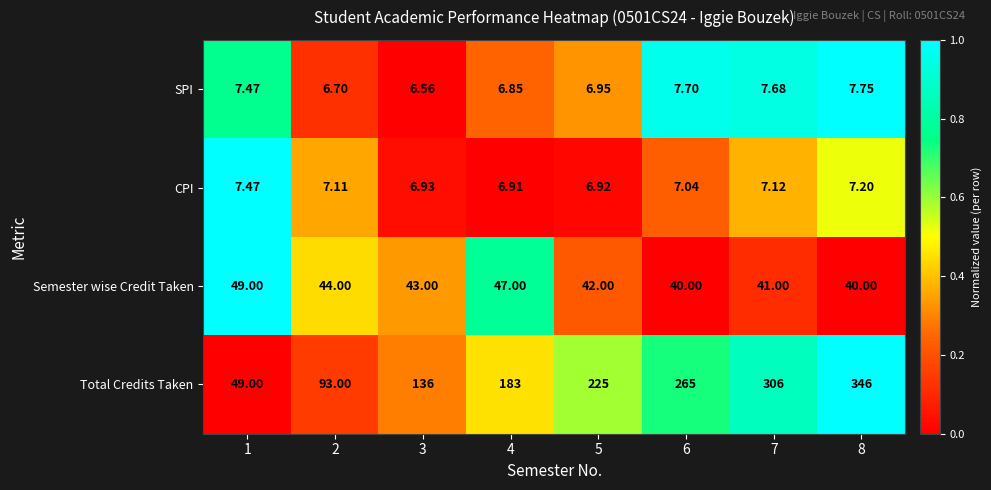

Rank the series at 3 from lowest to highest value.

SPI, CPI, Semester wise Credit Taken, Total Credits Taken